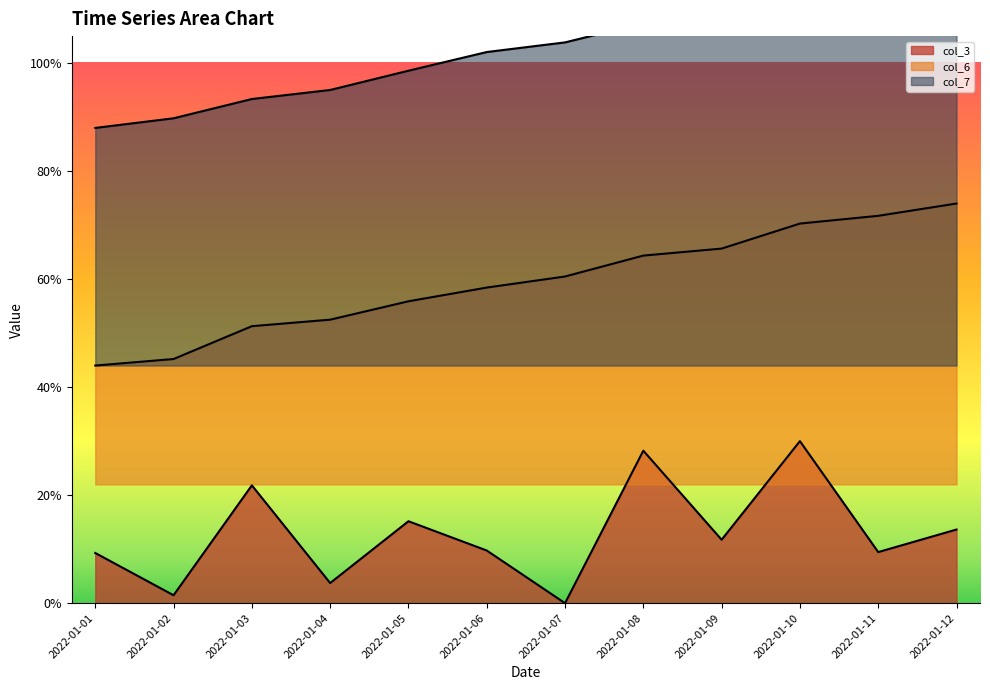

Where is col_7 nearest to the value 1?

2022-01-05